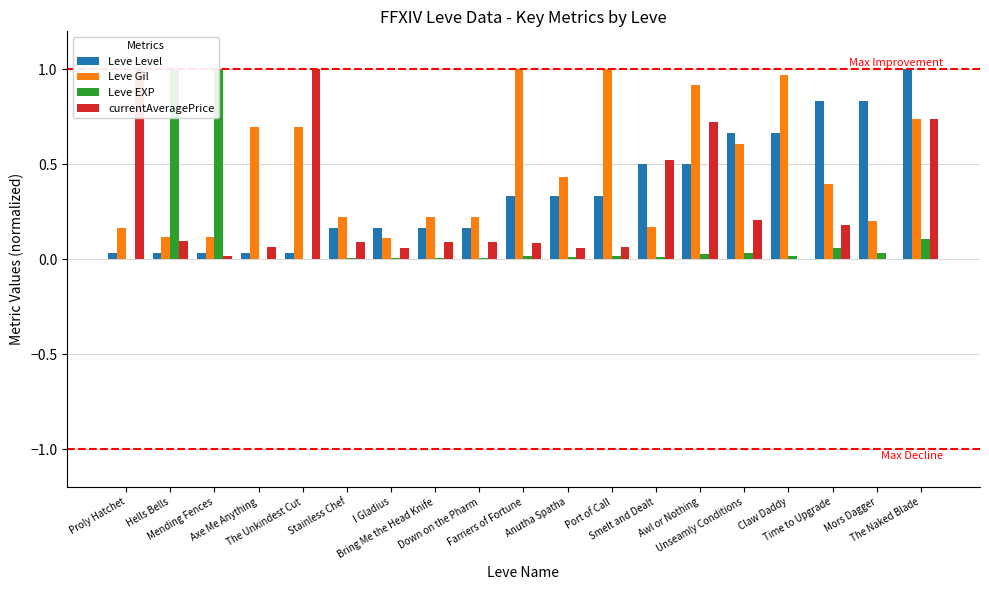

True or false: currentAveragePrice has a value of 0.4 at Unseamly Conditions.

False